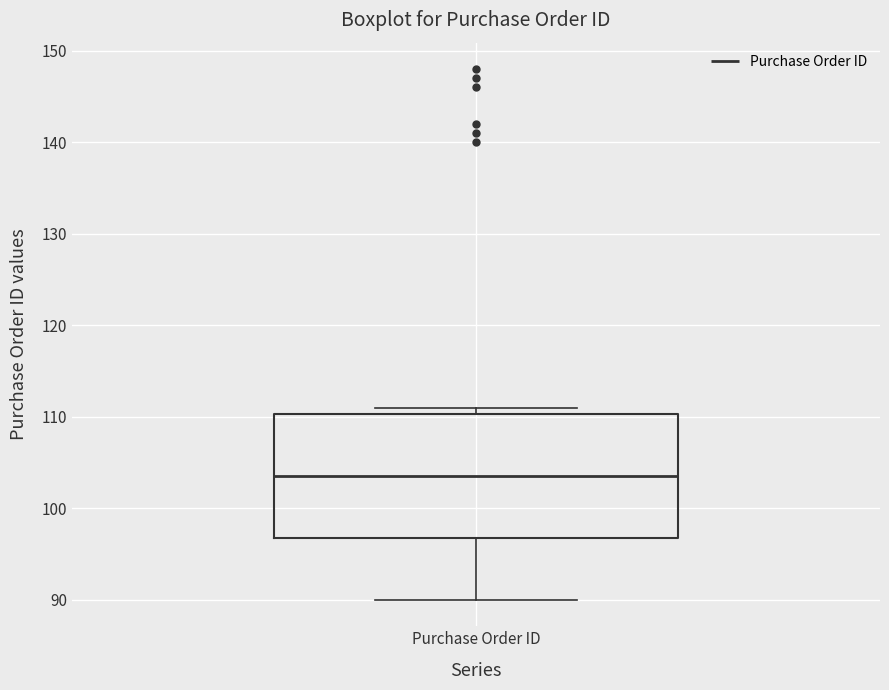

Transcribe this box plot: give where the median line is, the range the box spans, and where the two whiskers end, as read against the y-axis. The values are not printed on the chart, so give them approximately, as read against the axis.

median 104, box 97 to 110, whiskers 90 to 111